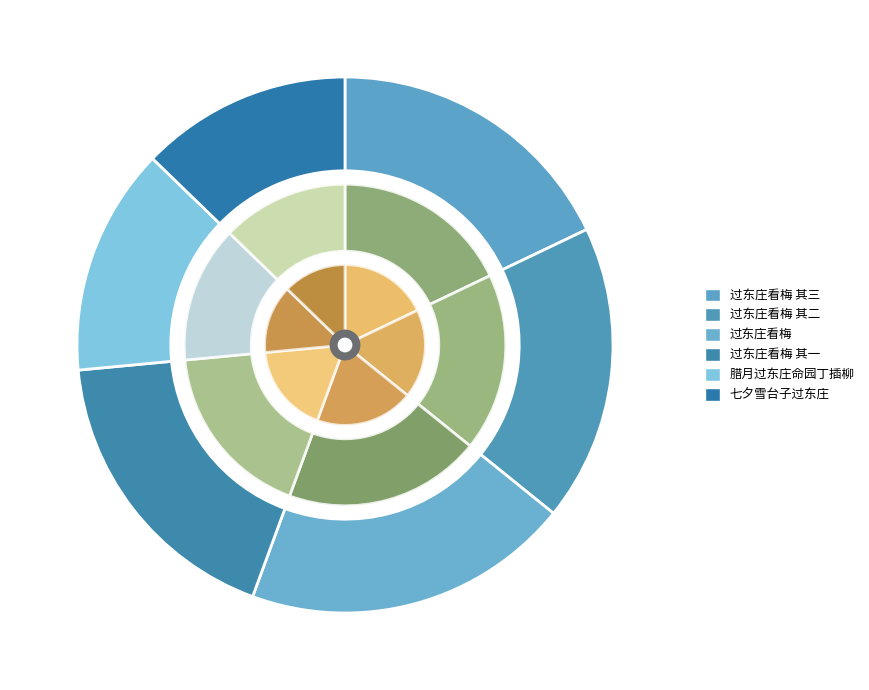

What percentage is the 过东庄看梅 其二 slice, to the nearest percent?

18%